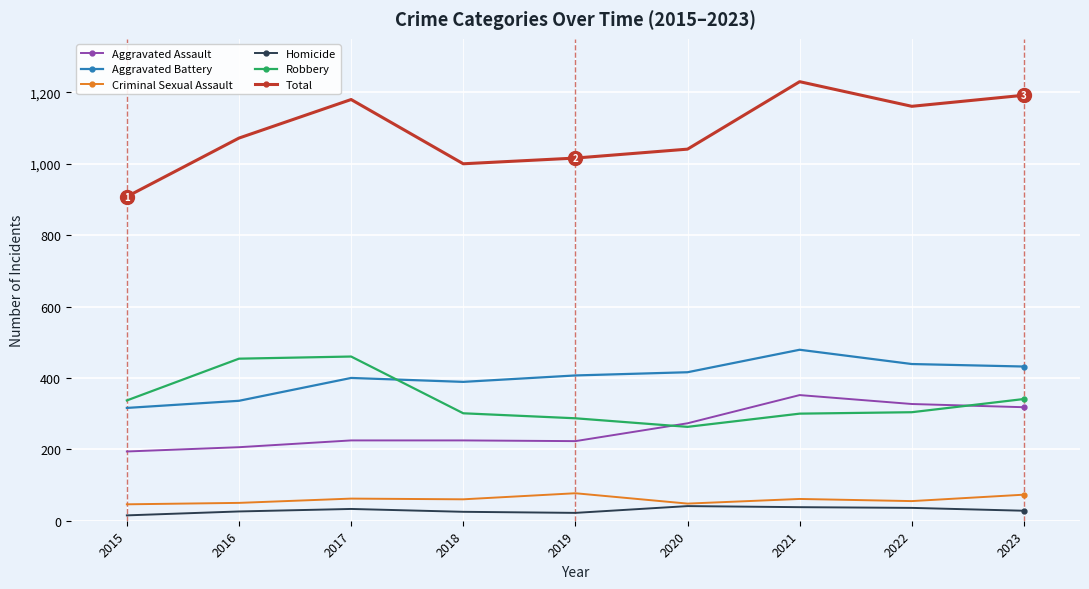

Read the Aggravated Assault value at 2023.

318